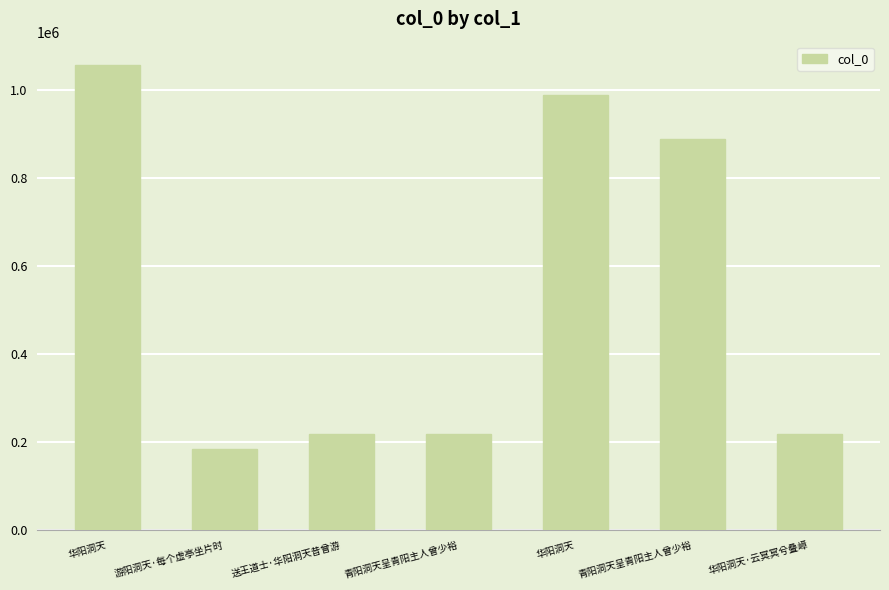

What value does the data have at 游阳洞天·每个虚亭坐片时, to the nearest 10?

183610